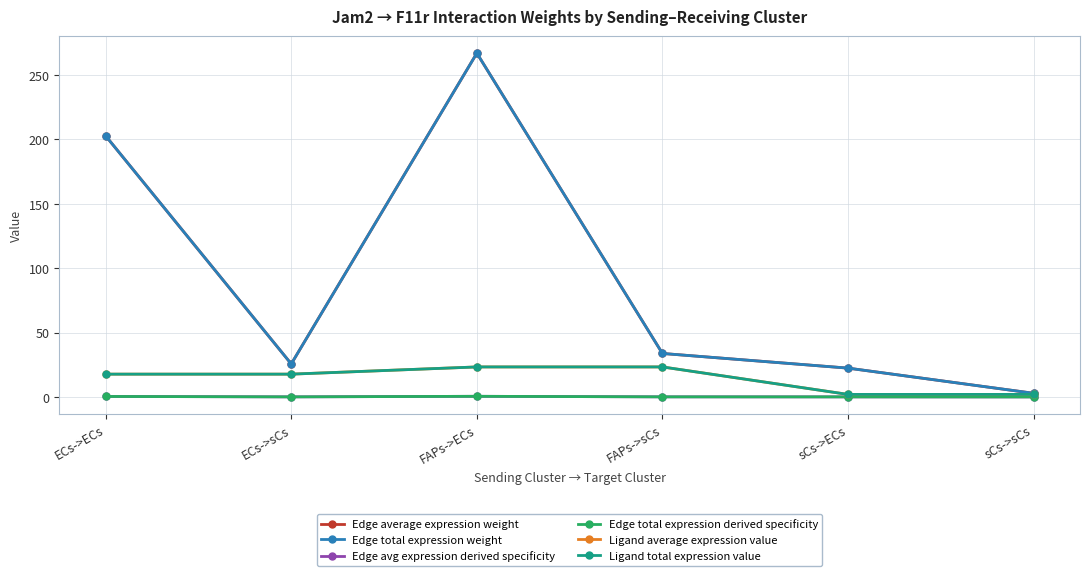

Does the chart have visible grid lines?

Yes